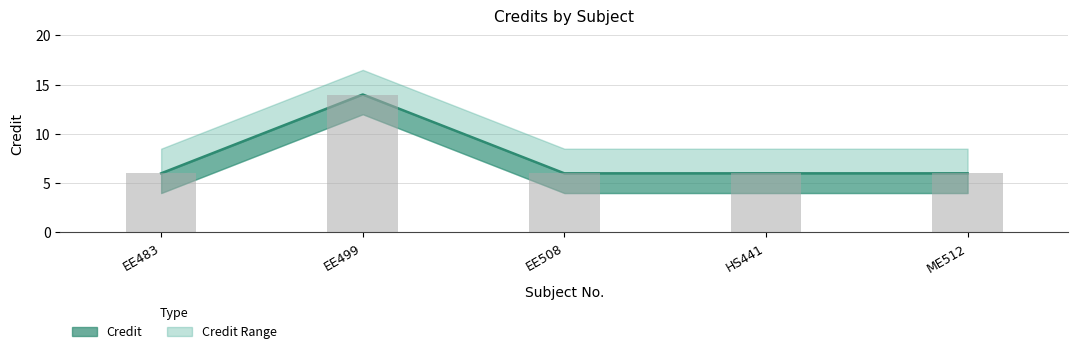

What is the greatest value displayed?

14